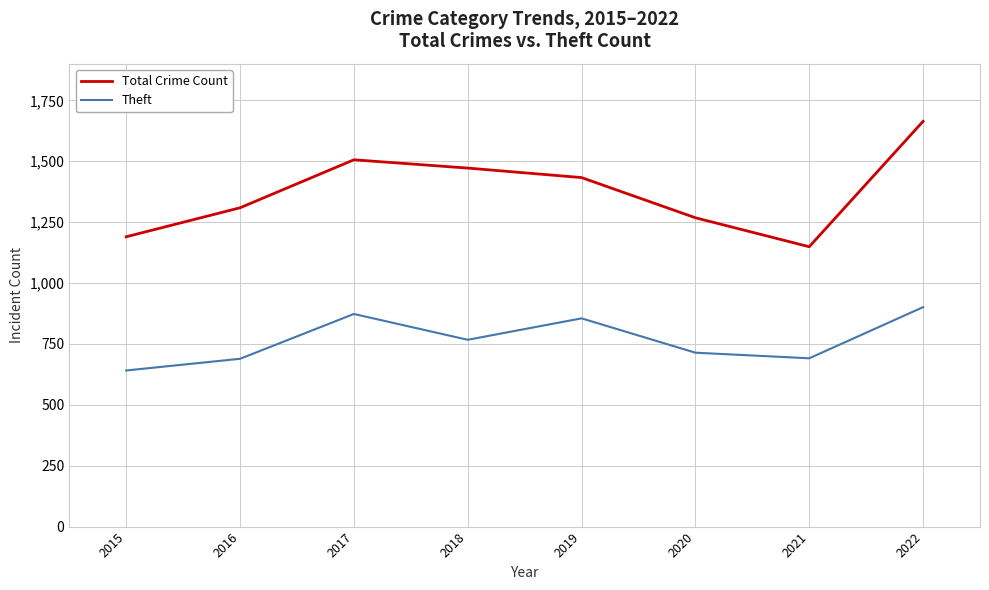

What is the difference between the highest and lowest values at 2015?

549